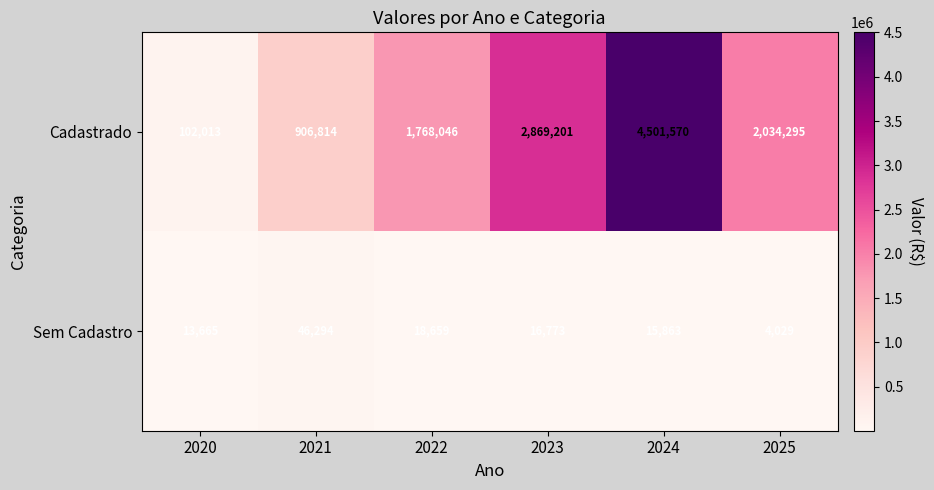

How many distinct data groups are displayed?

2